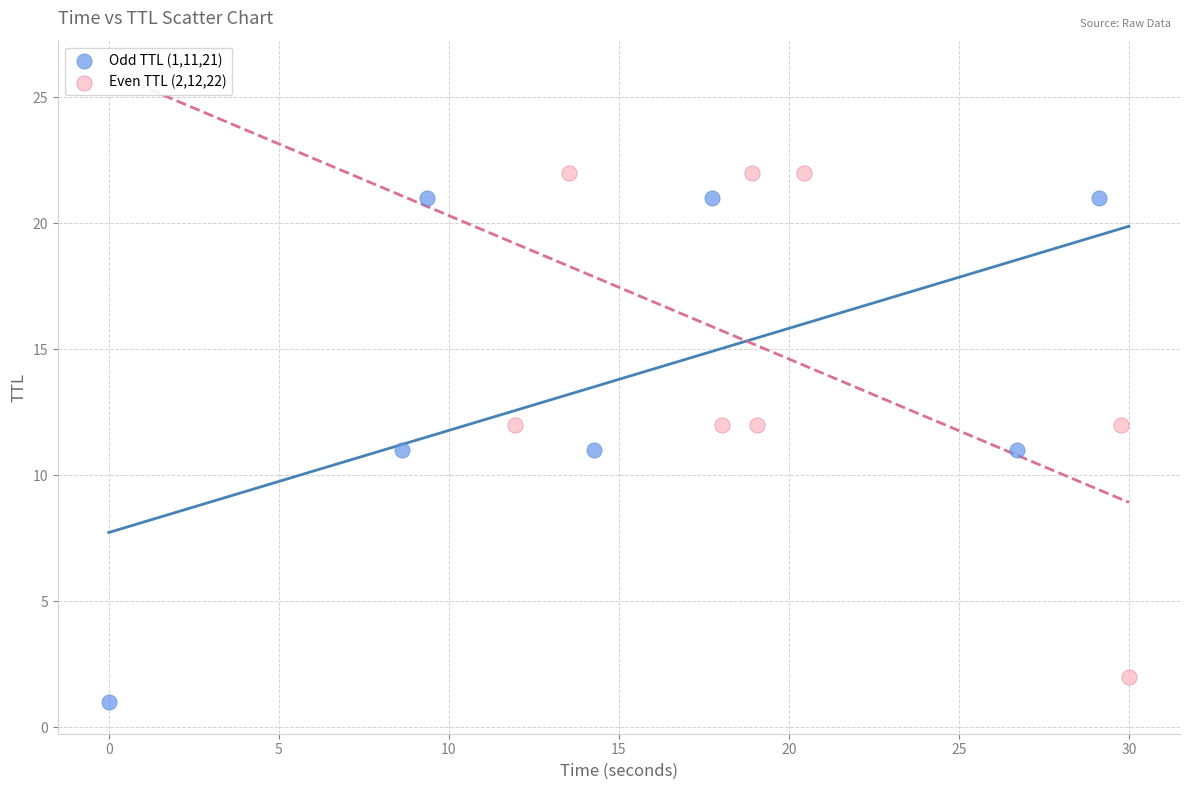

What are all the series names shown in the legend?

Odd TTL (1,11,21), Even TTL (2,12,22)